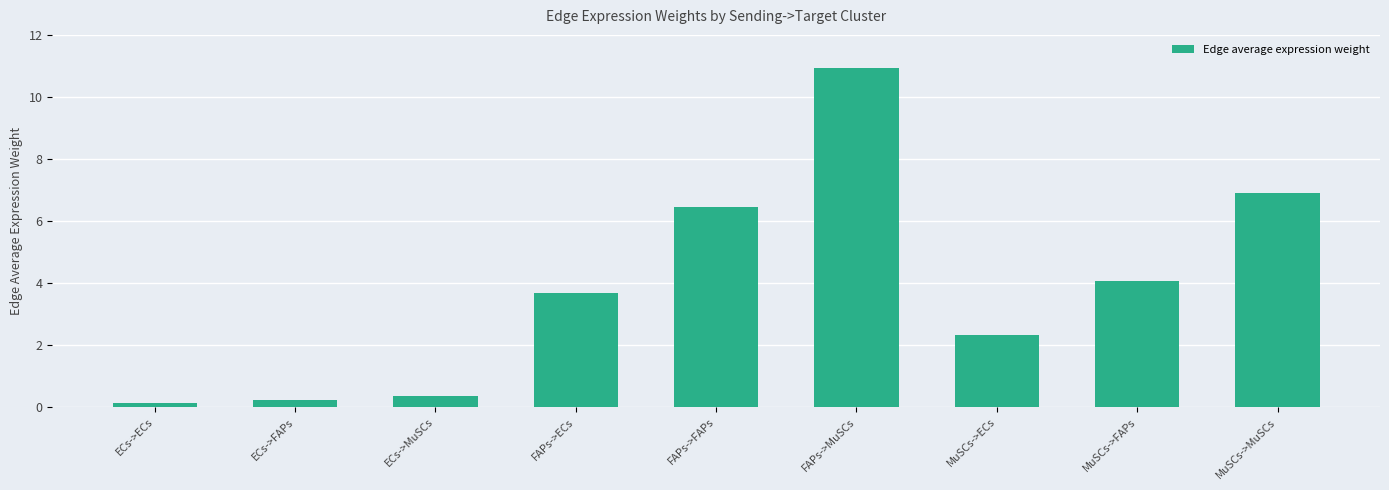

The value at MuSCs->MuSCs is 6.9. True or false?

True